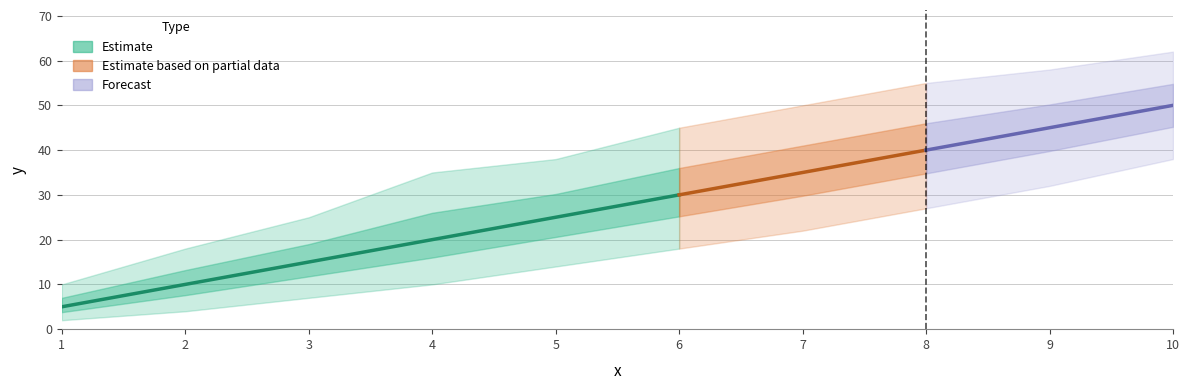

Does the chart have visible grid lines?

Yes